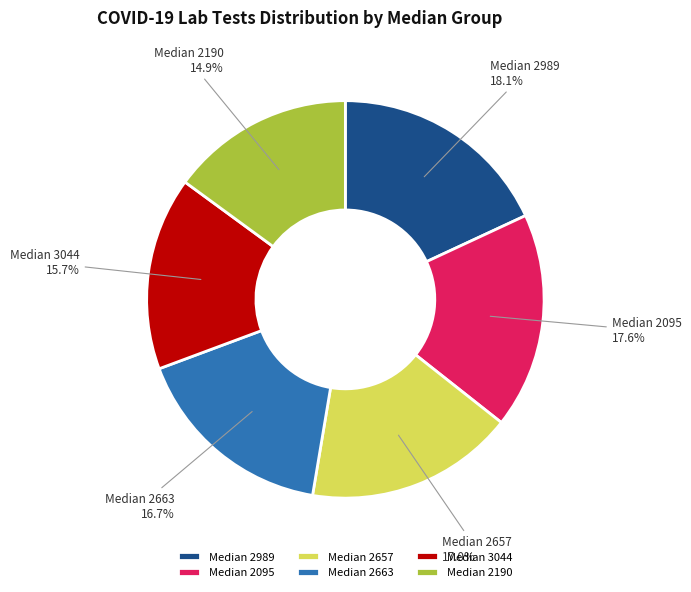

What percentage is NOT represented by Median 2663?

83.3%